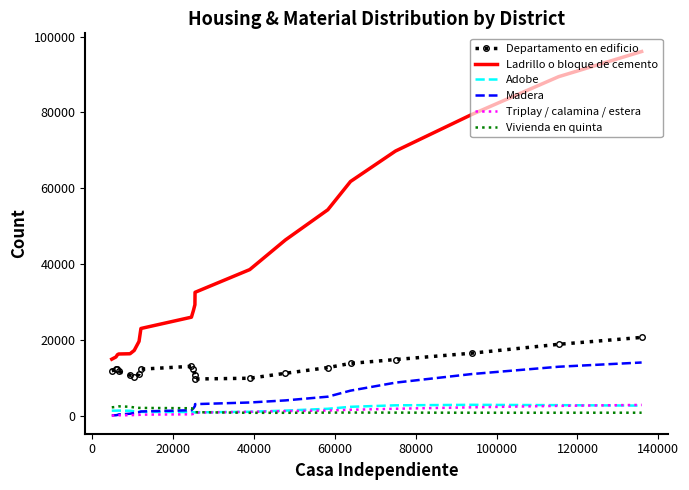

What is the difference between the second highest and second lowest values in the Madera series?

12798.2